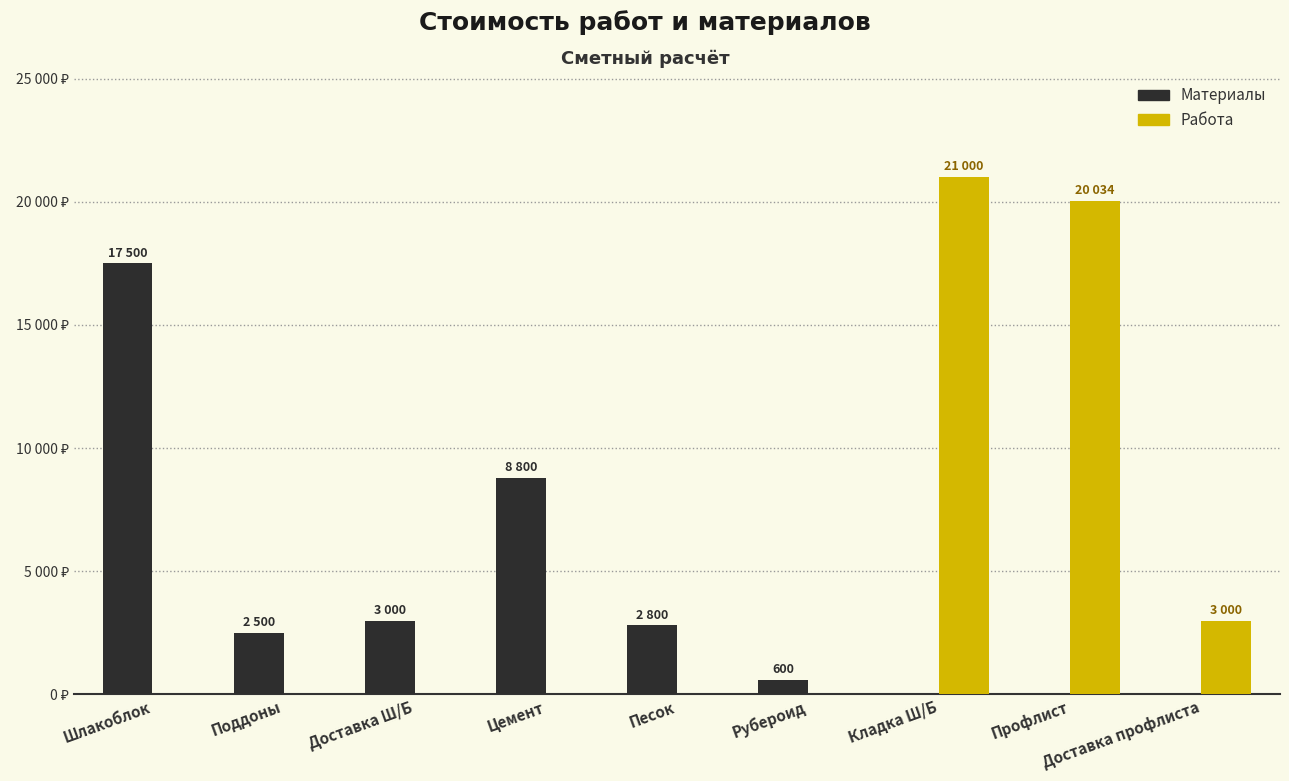

What are all the series names shown in the legend?

Материалы, Работа